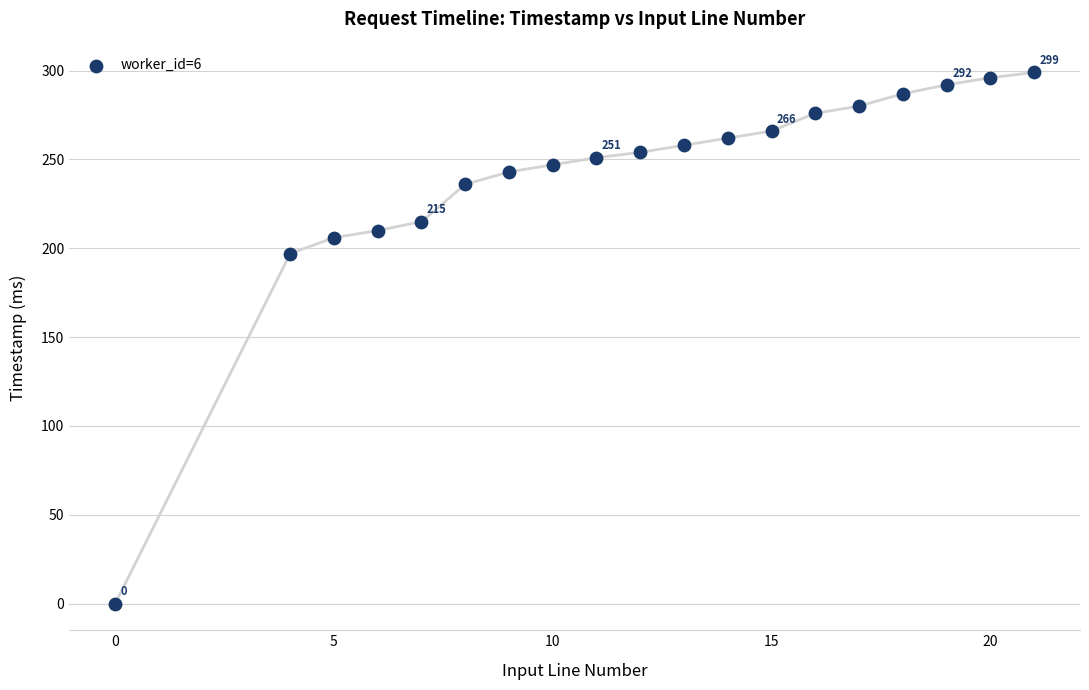

What Y value in the scatter plot is closest to 149?

197